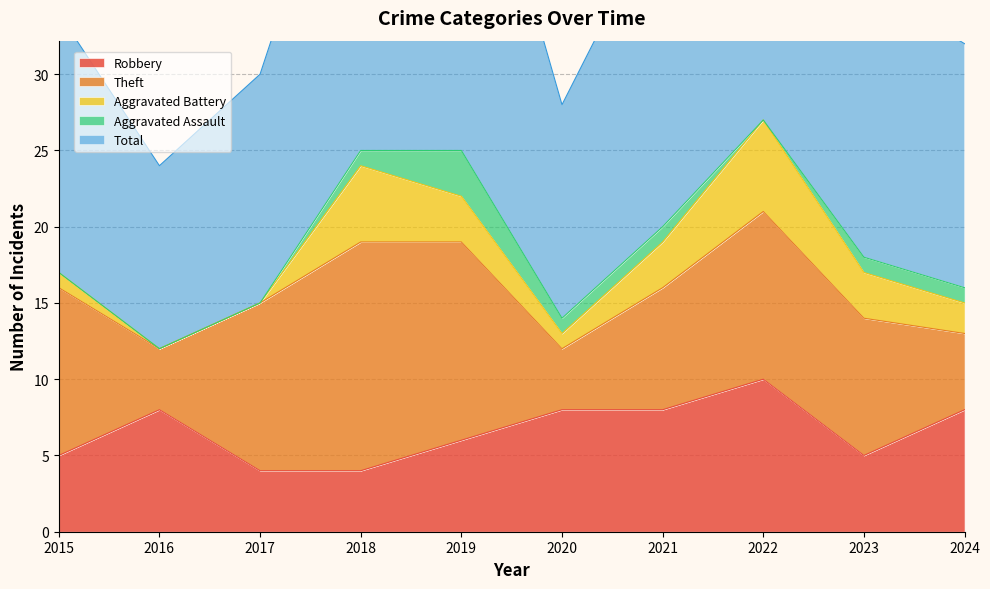

What is the highest value of the Aggravated Assault series?

3